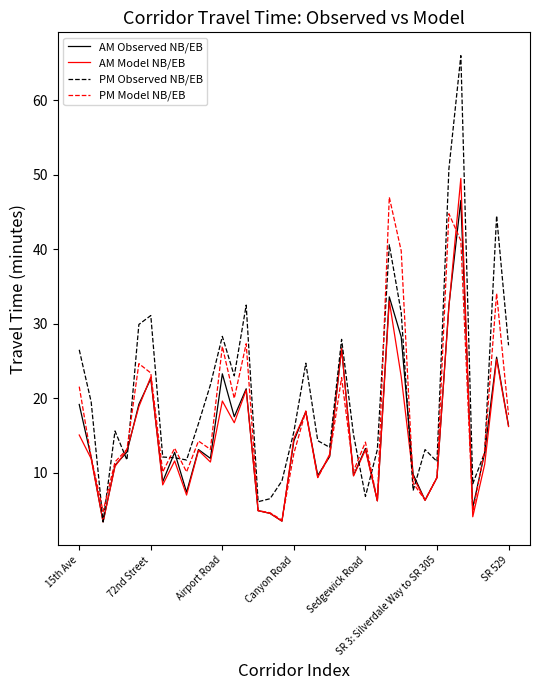

Which series has the largest range (max minus min)?

PM Observed NB/EB